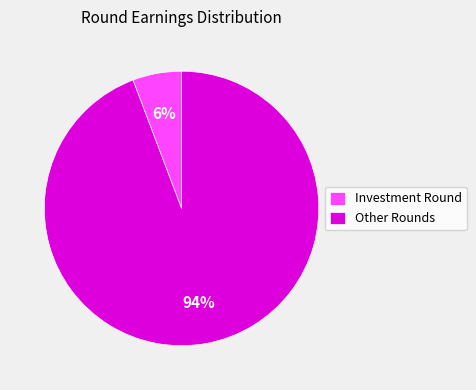

Which has a higher value, Investment Round or Other Rounds?

Other Rounds